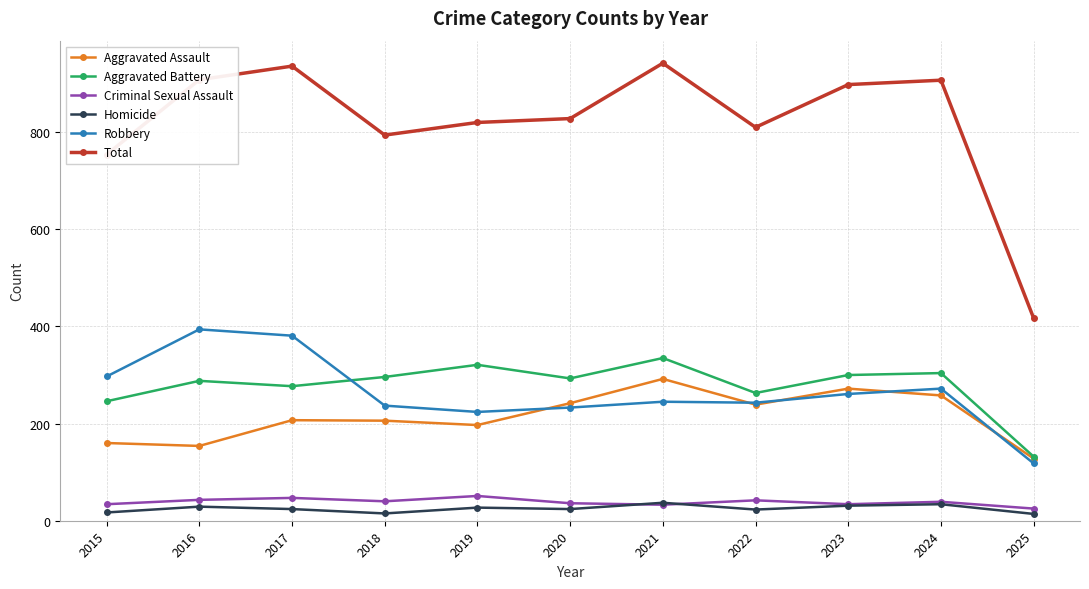

How many interior local peaks does the Aggravated Assault series have?

3